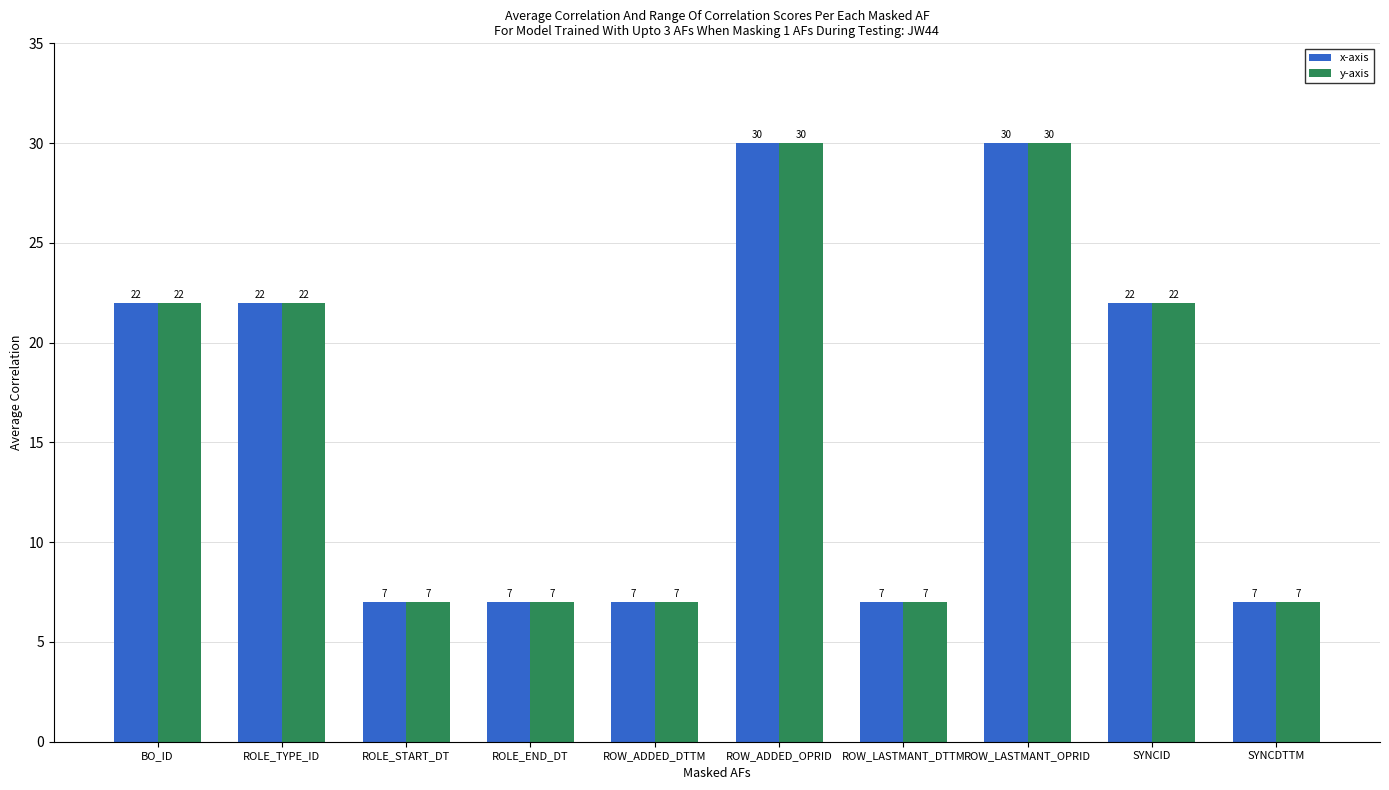

What is the total value across all series at ROLE_START_DT?

14